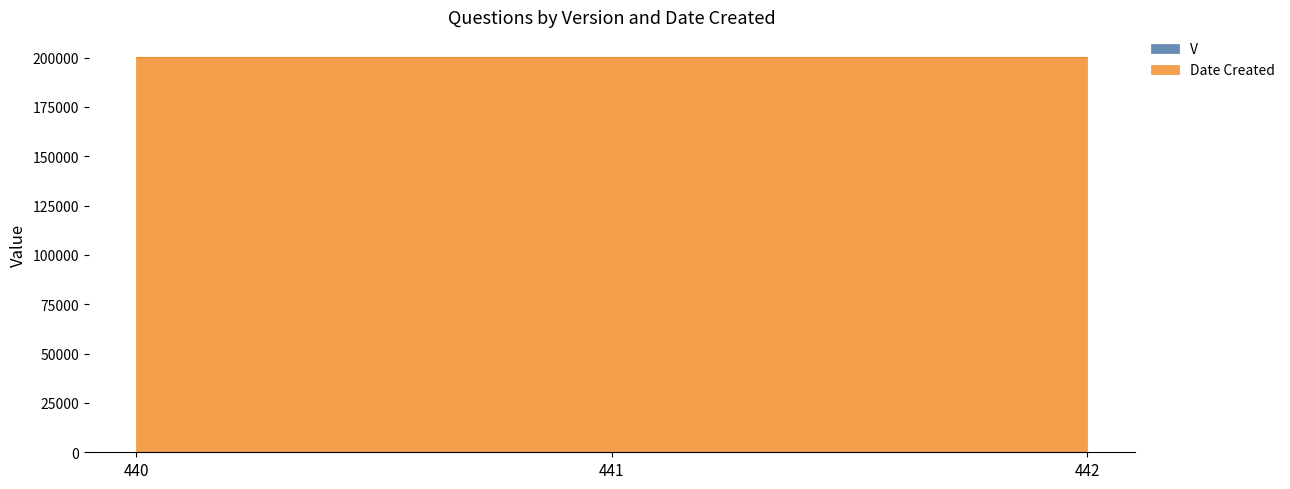

At how many categories does at least one series exceed 39902?

3